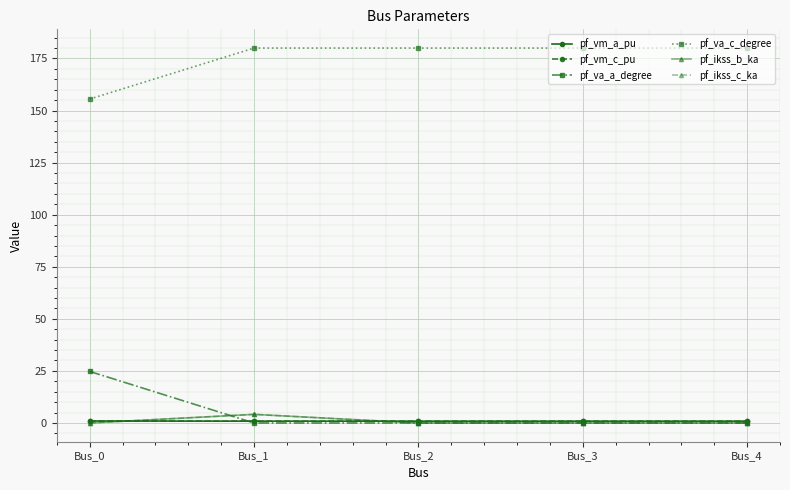

Reading left to right, transcribe all the data shown in this chart.

pf_vm_a_pu: 0.9	0.9	0.9	0.9	0.9
pf_vm_c_pu: 1.0	0.9	0.9	0.9	0.9
pf_va_a_degree: 24.8	0.0	0.0	0.0	0.0
pf_va_c_degree: 155.5	180.0	180.0	180.0	180.0
pf_ikss_b_ka: 0.0	4.1	0.0	0.0	0.0
pf_ikss_c_ka: 0.0	4.1	0.0	0.0	0.0